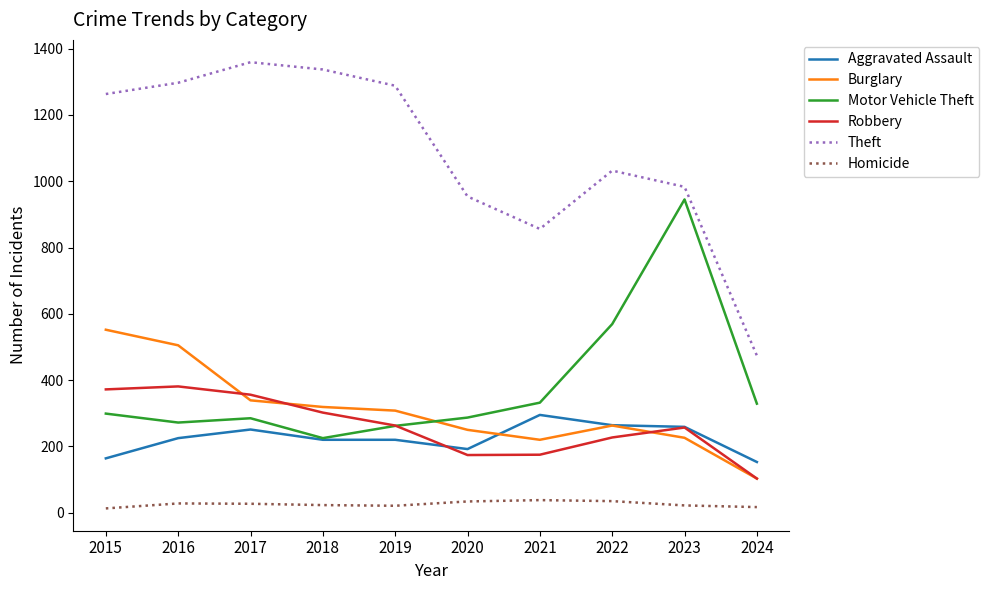

What is the maximum value for Motor Vehicle Theft?

945